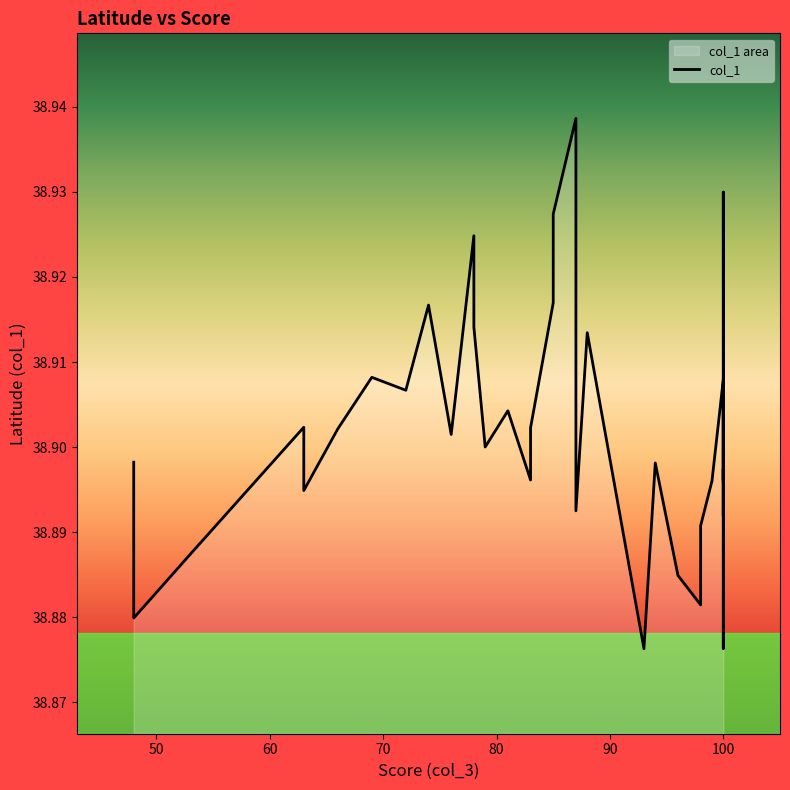

What is the difference between the maximum and minimum values?

0.1